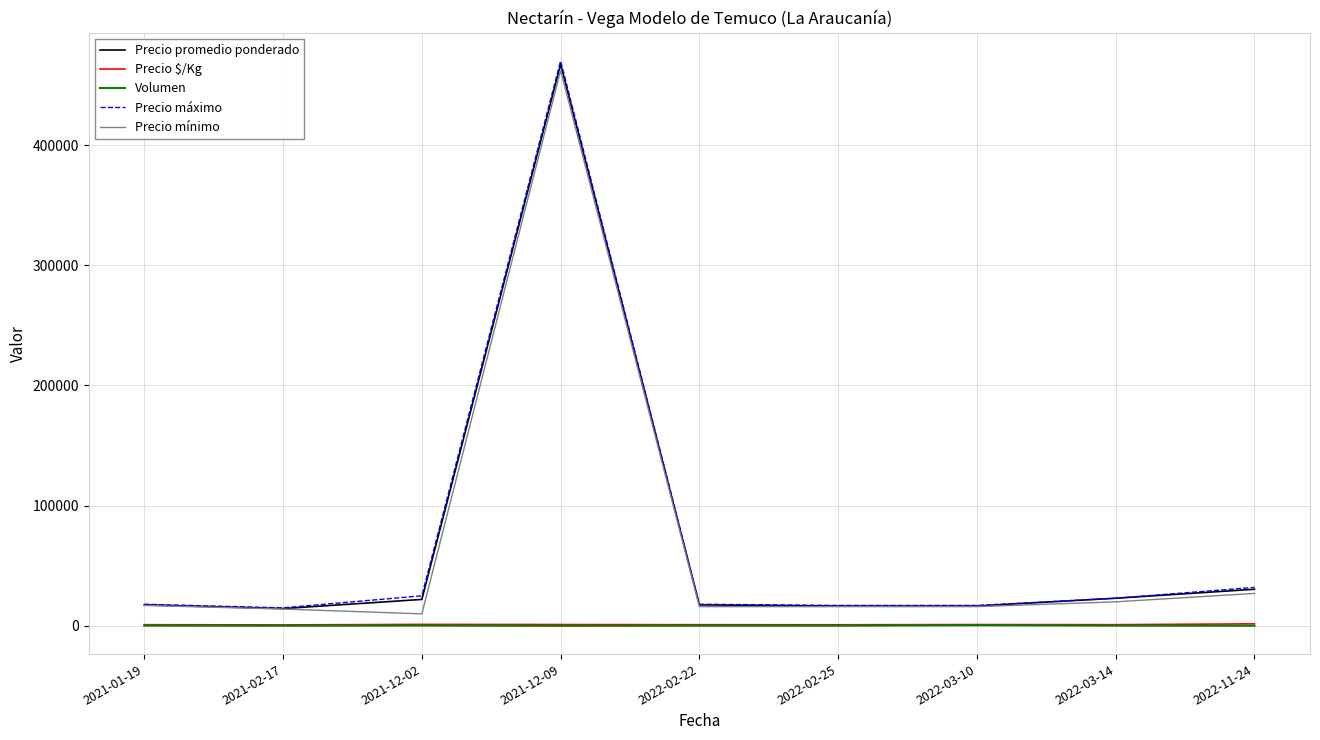

Which series has the widest spread of values?

Precio máximo